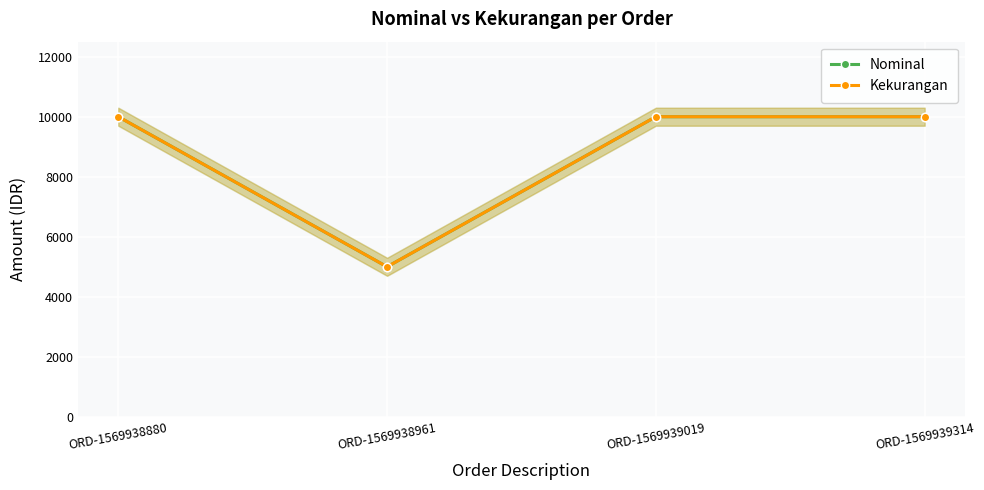

Which series has the largest total across all categories?

Nominal